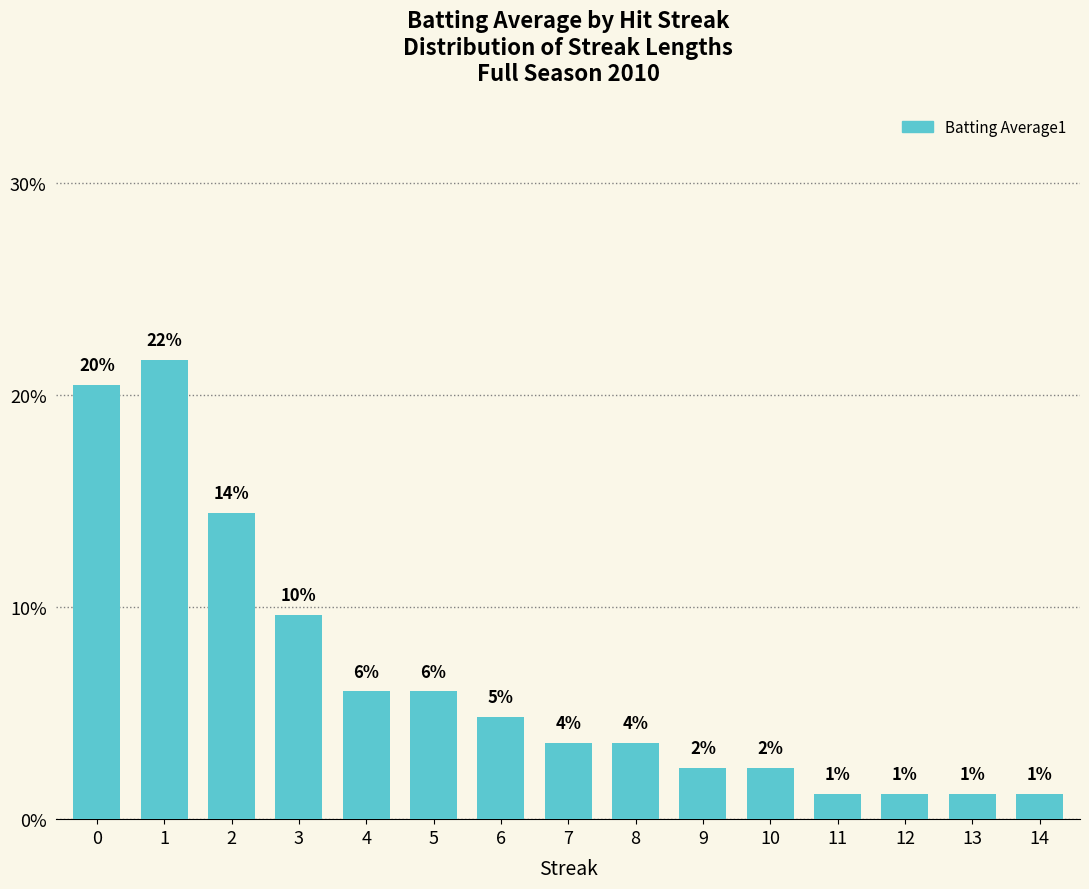

What is the smallest value displayed?

1.2